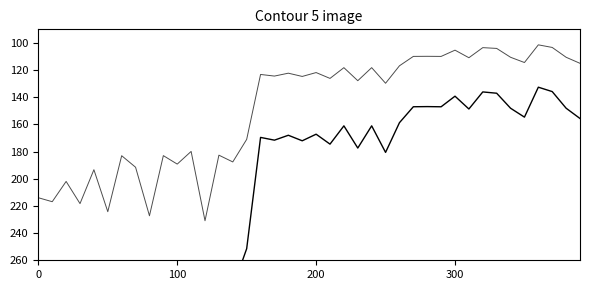

What are all the series names shown in the legend?

Vm, Va